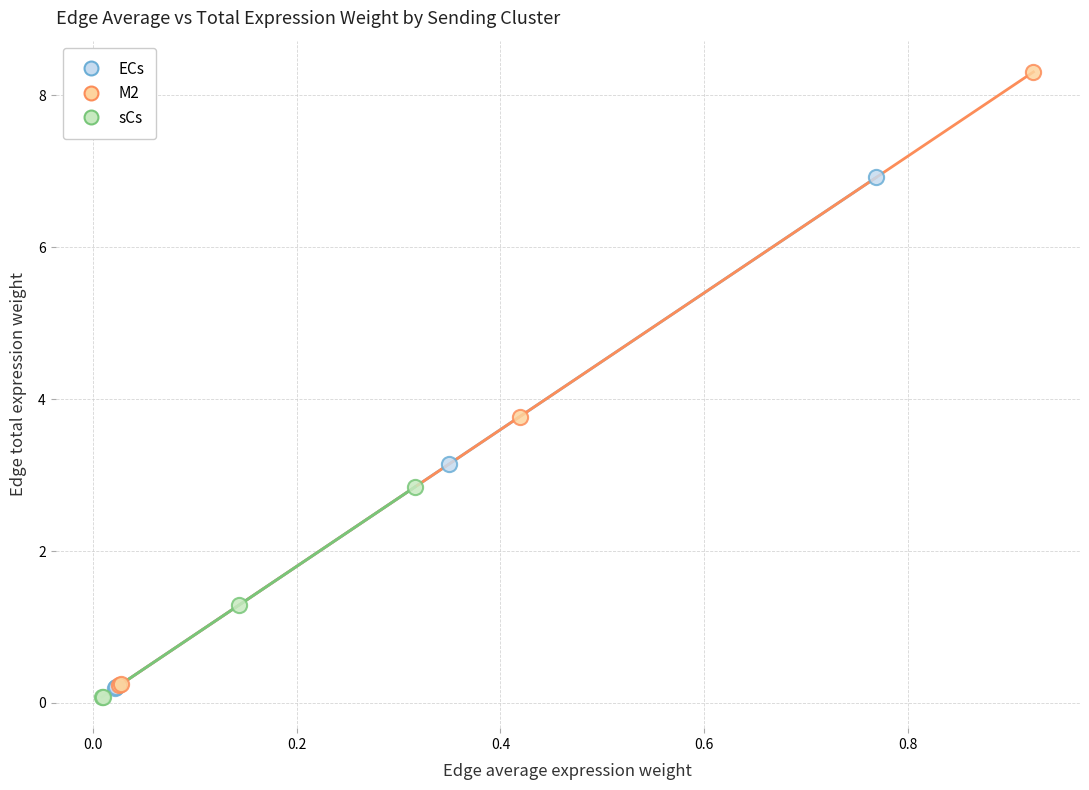

Which series has the largest Y range (max minus min)?

M2